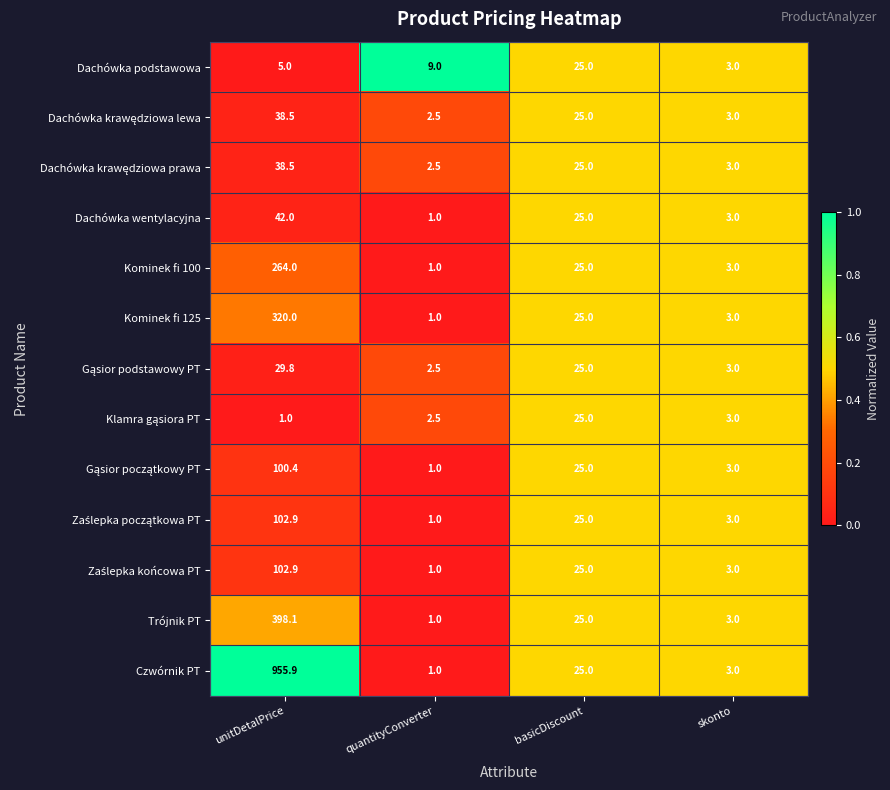

At which category does the chart reach its peak across all series?

unitDetalPrice